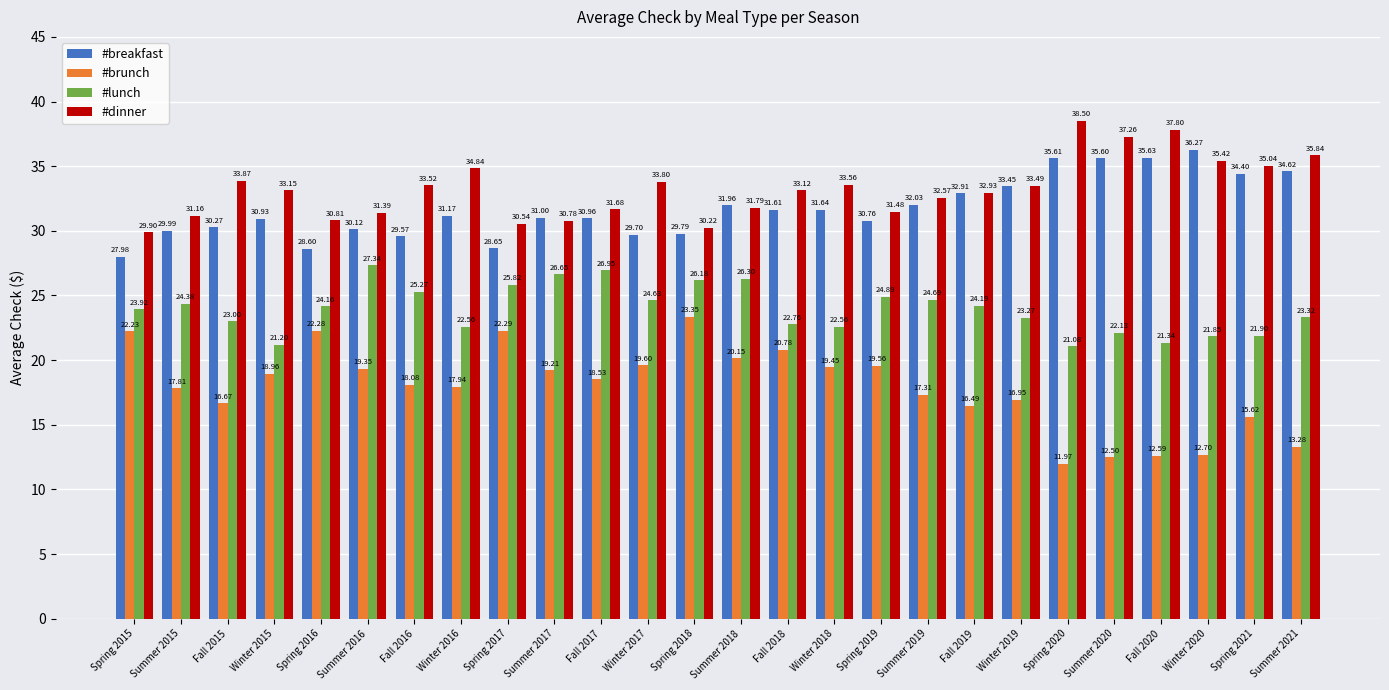

What is the difference between the maximum and second lowest values in the #lunch series?

6.1